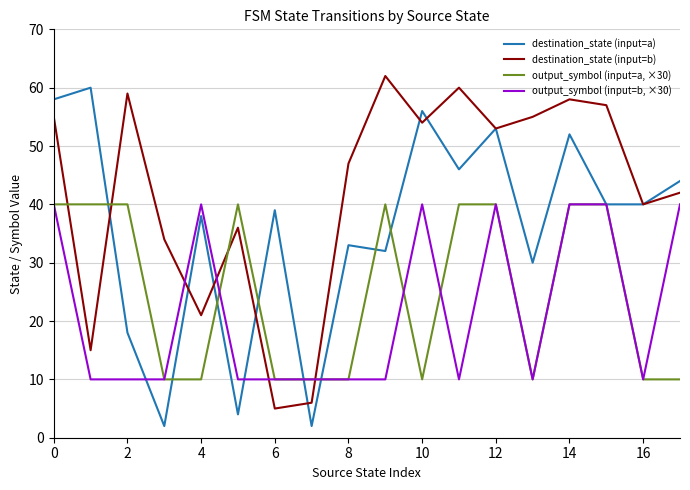

List the series in order of their overall mean, lowest first.

output_symbol (input=b, ×30), output_symbol (input=a, ×30), destination_state (input=a), destination_state (input=b)